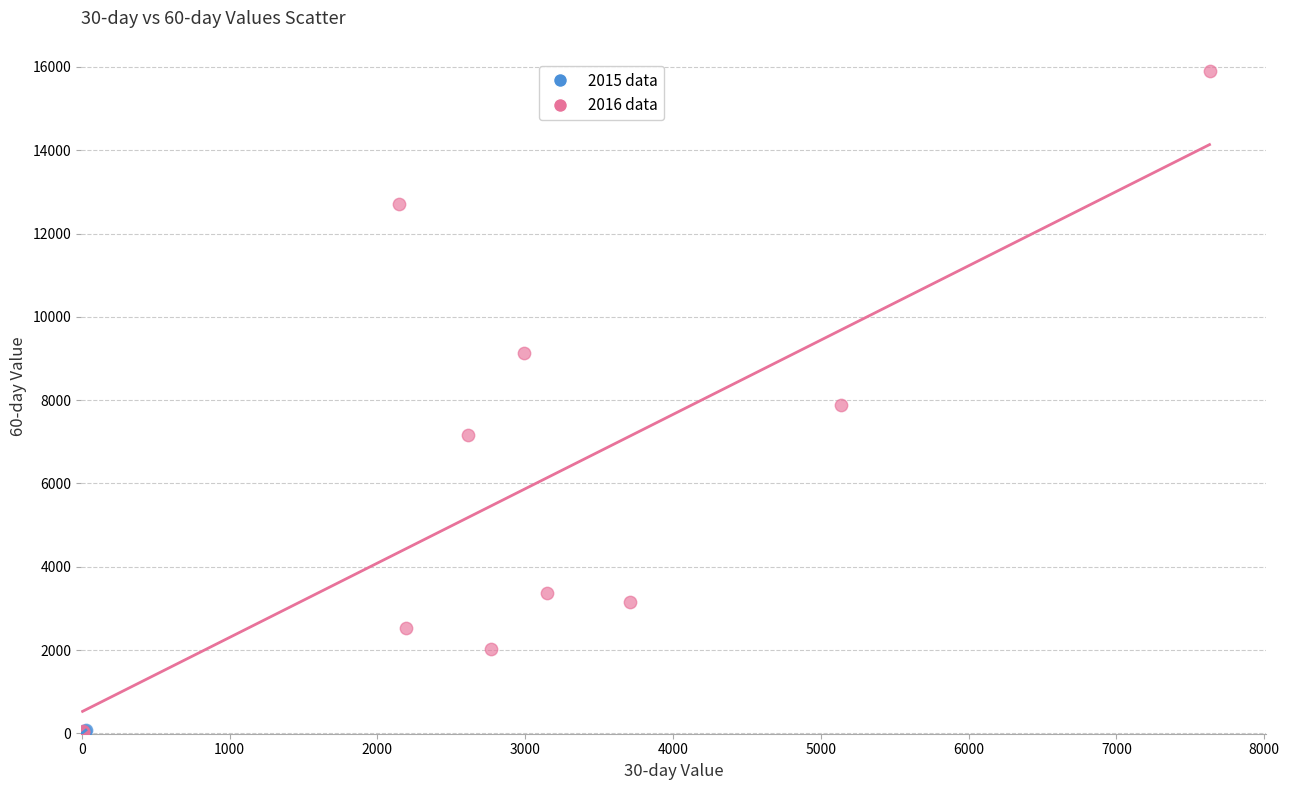

Which series has the largest Y range (max minus min)?

2016 data